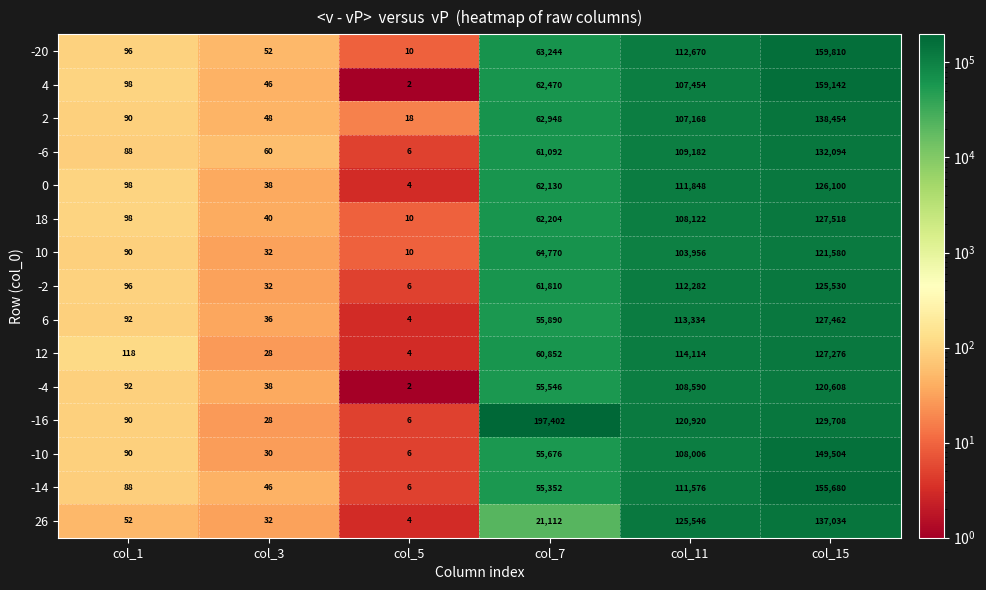

What is the maximum value shown in the chart?

197402